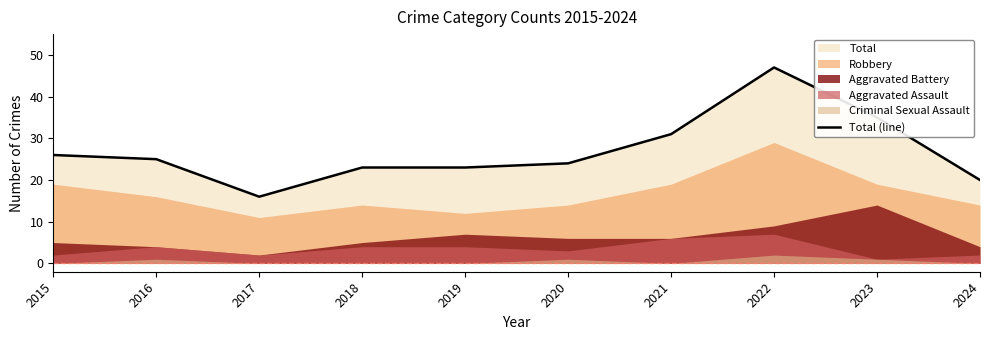

What value does the data have at 2018, to the nearest 10?

20